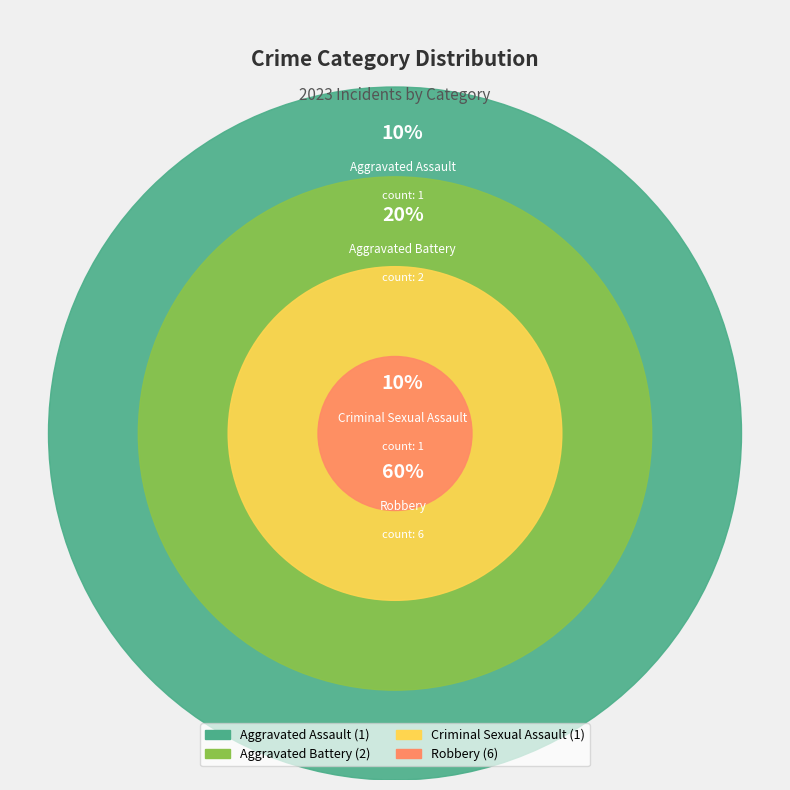

Count the number of slices in the pie.

4